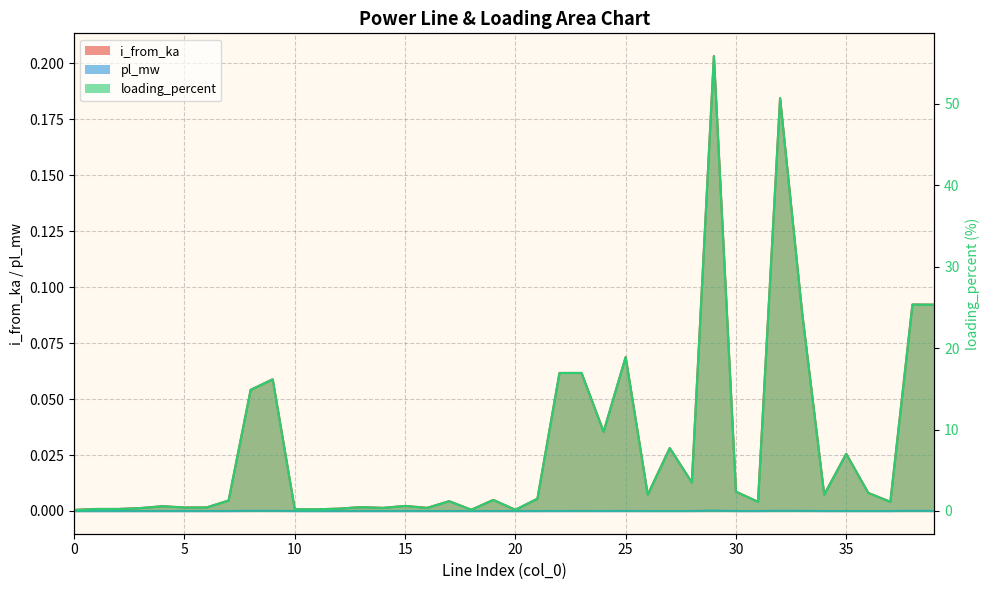

List the series in order of their peak value, highest first.

loading_percent, i_from_ka, pl_mw